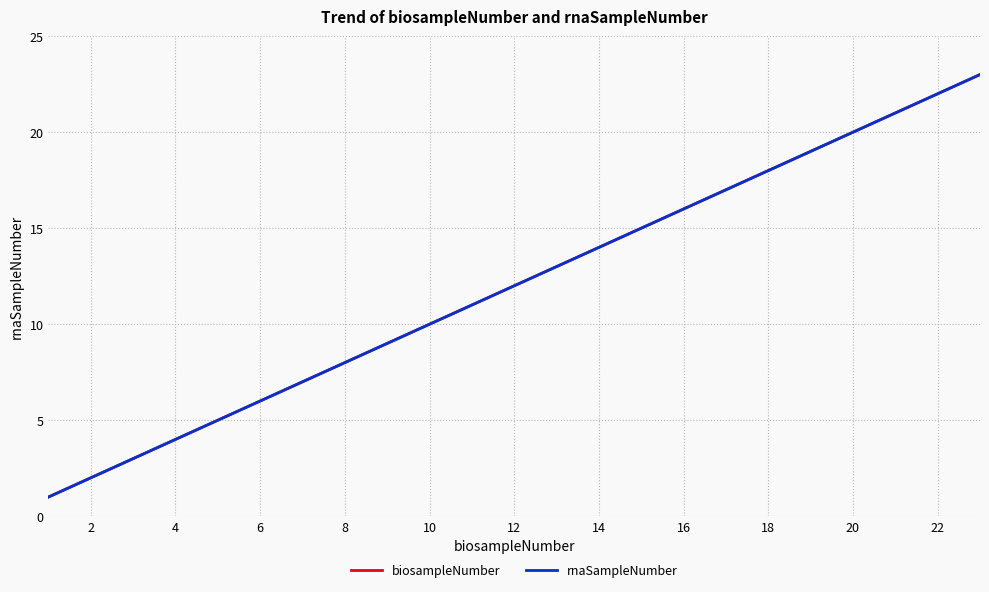

Does the chart display data point markers on the line(s)?

No